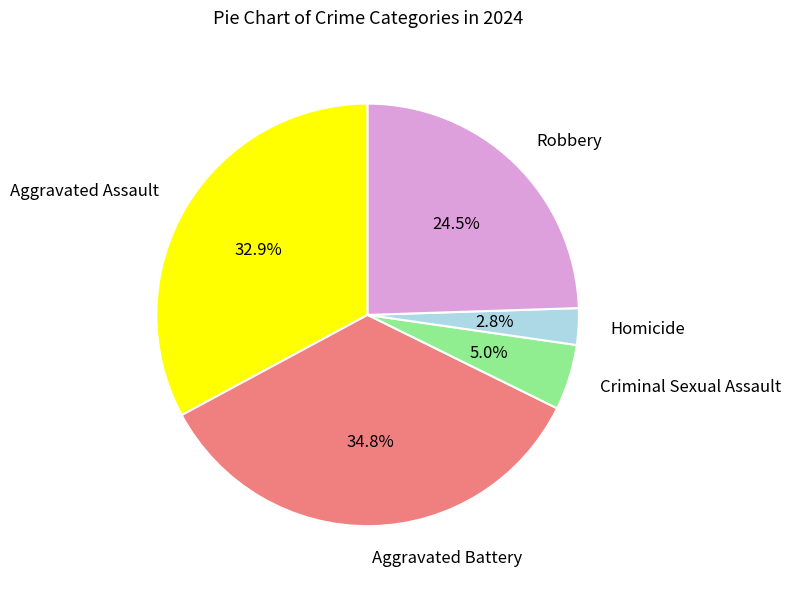

To the nearest percent, what is the average slice percentage?

20%